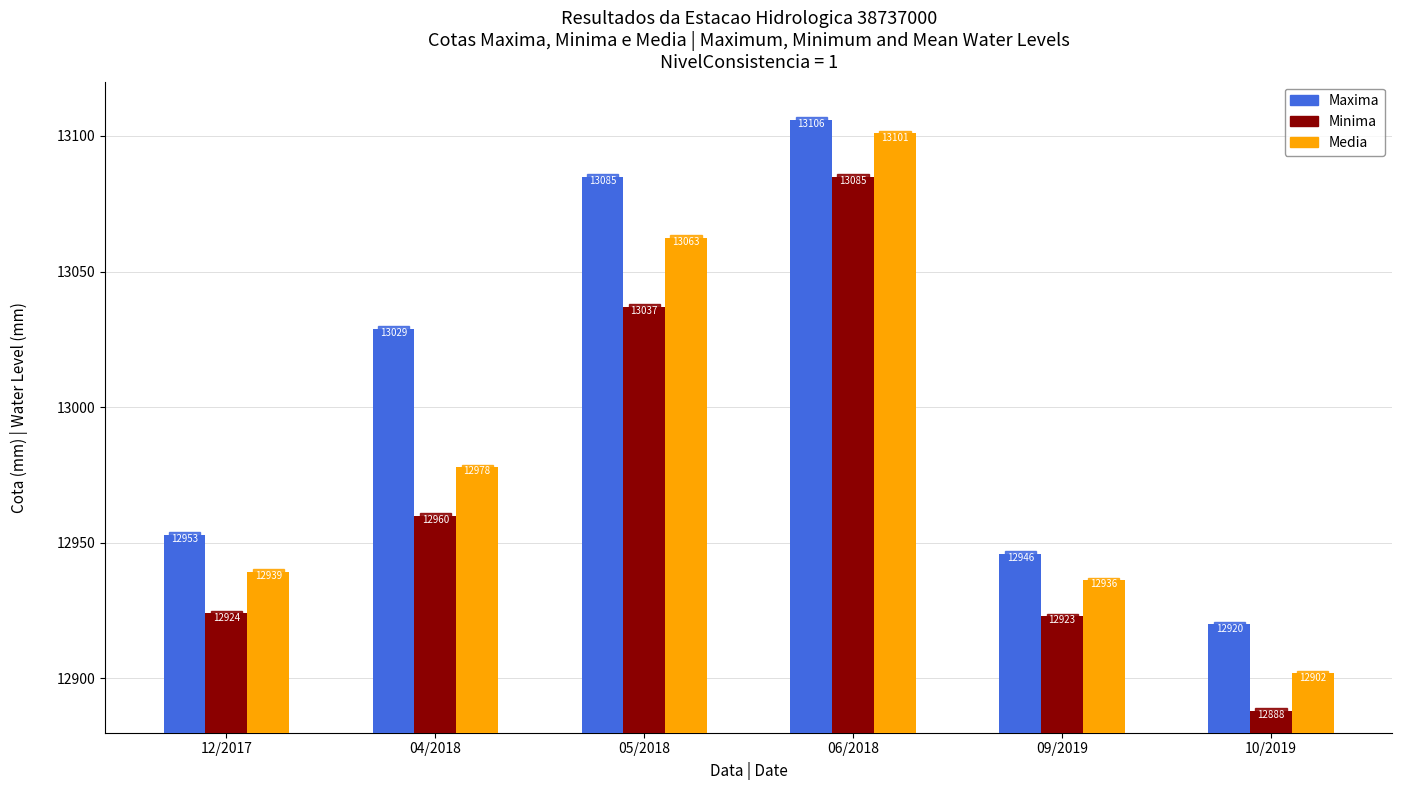

What is the value of the Media bar at the 5th from the left?

12936.3